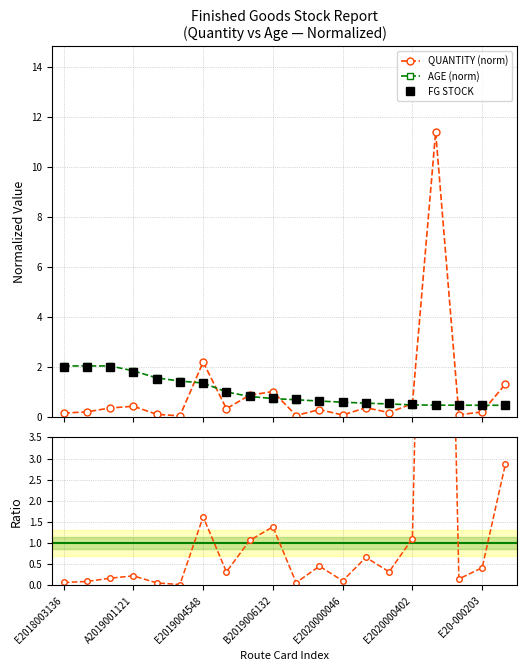

Is it true that QUANTITY equals 0.9 at B2019006088?

True